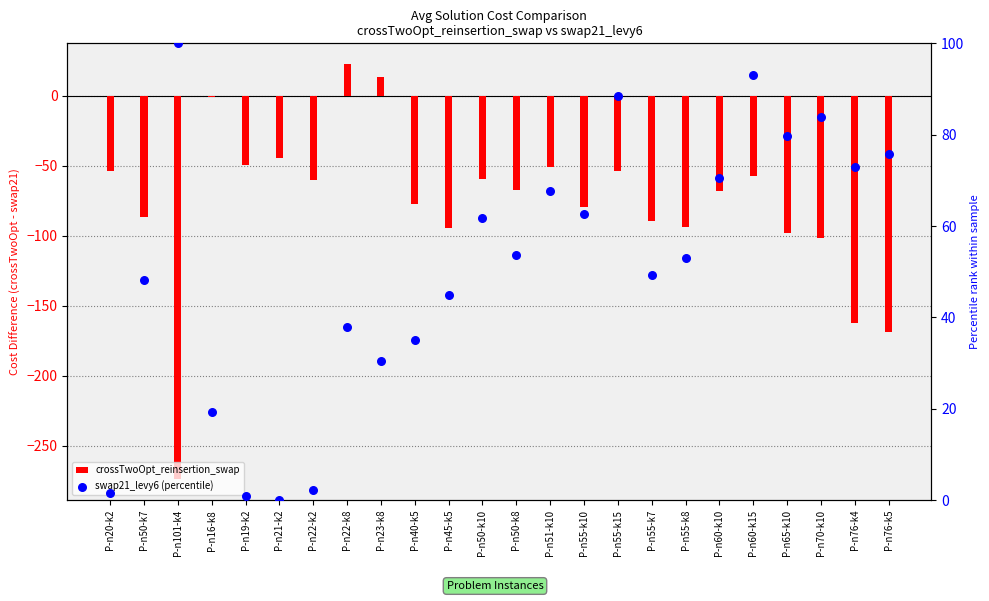

Which series has the largest total across all categories?

swap21_levy6 (percentile)